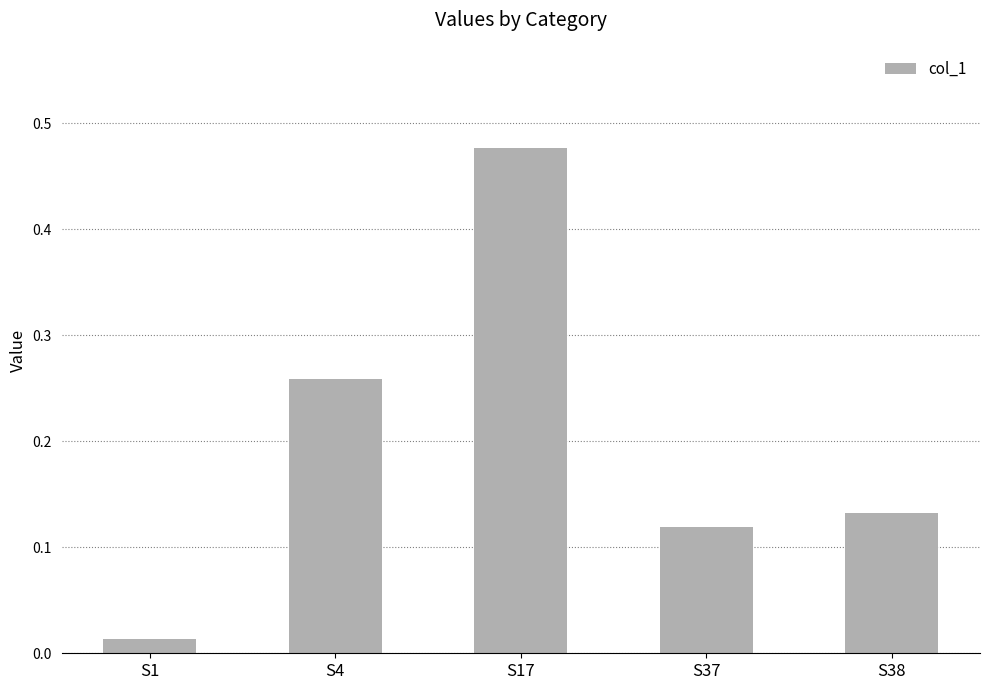

List the labels in order of value, smallest first.

S1, S37, S38, S4, S17